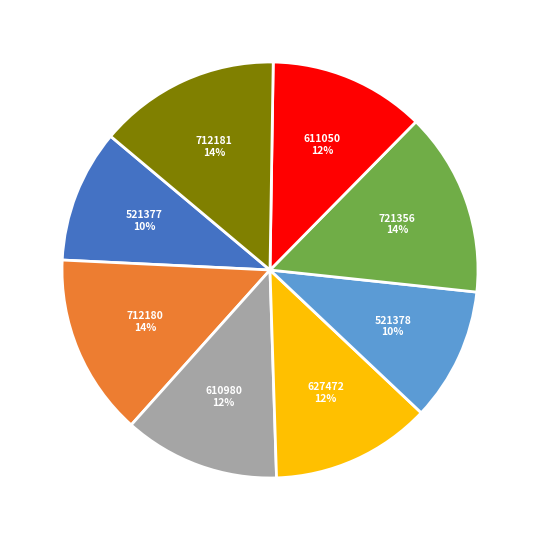

Is the sum of 712180 and 610980 greater than half?

No